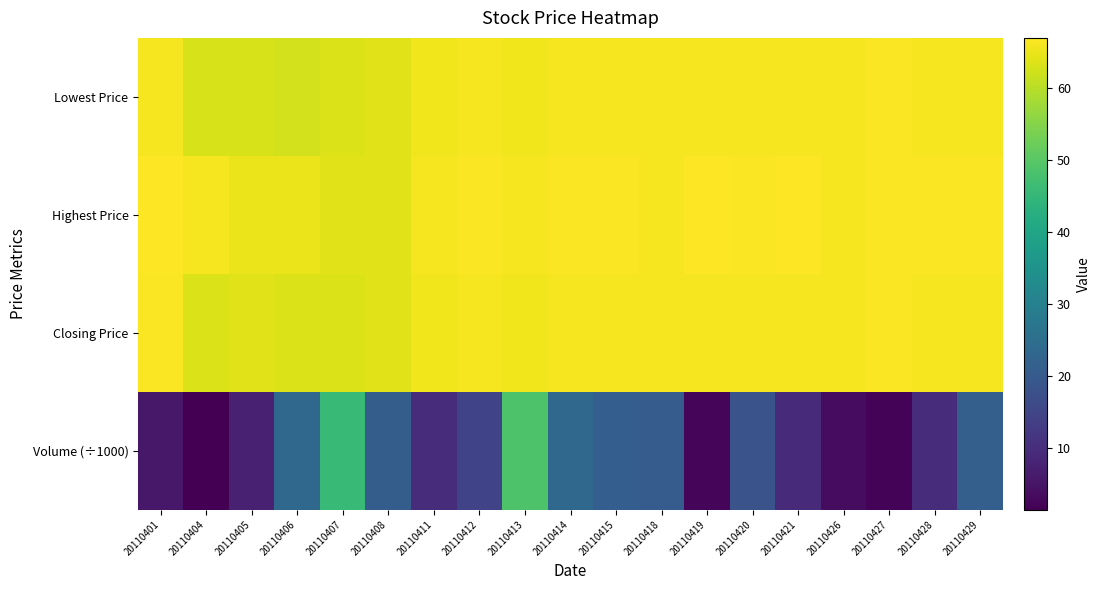

Reading left to right, extract all data points from this chart.

Lowest Price: 20110401=66.0	20110404=63.0	20110405=63.0	20110406=62.5	20110407=63.5	20110408=64.0	20110411=65.5	20110412=66.0	20110413=65.5	20110414=66.0	20110415=66.0	20110418=66.0	20110419=66.0	20110420=66.0	20110421=66.0	20110426=66.0	20110427=66.5	20110428=66.0	20110429=66.0
Highest Price: 20110401=67.0	20110404=66.0	20110405=65.0	20110406=65.0	20110407=64.0	20110408=64.0	20110411=66.0	20110412=66.5	20110413=66.0	20110414=66.5	20110415=66.5	20110418=66.0	20110419=67.0	20110420=66.5	20110421=67.0	20110426=66.0	20110427=66.5	20110428=66.5	20110429=66.5
Closing Price: 20110401=66.5	20110404=63.5	20110405=64.0	20110406=63.5	20110407=63.5	20110408=64.0	20110411=65.5	20110412=66.0	20110413=65.5	20110414=66.0	20110415=66.0	20110418=66.0	20110419=66.0	20110420=66.0	20110421=66.0	20110426=66.0	20110427=66.5	20110428=66.0	20110429=66.0
Volume (÷1000): 20110401=5.6	20110404=1.4	20110405=7.5	20110406=23.3	20110407=45.6	20110408=20.8	20110411=9.6	20110412=14.6	20110413=48.8	20110414=23.2	20110415=21.0	20110418=20.5	20110419=2.4	20110420=18.2	20110421=9.3	20110426=3.5	20110427=2.1	20110428=9.6	20110429=21.2